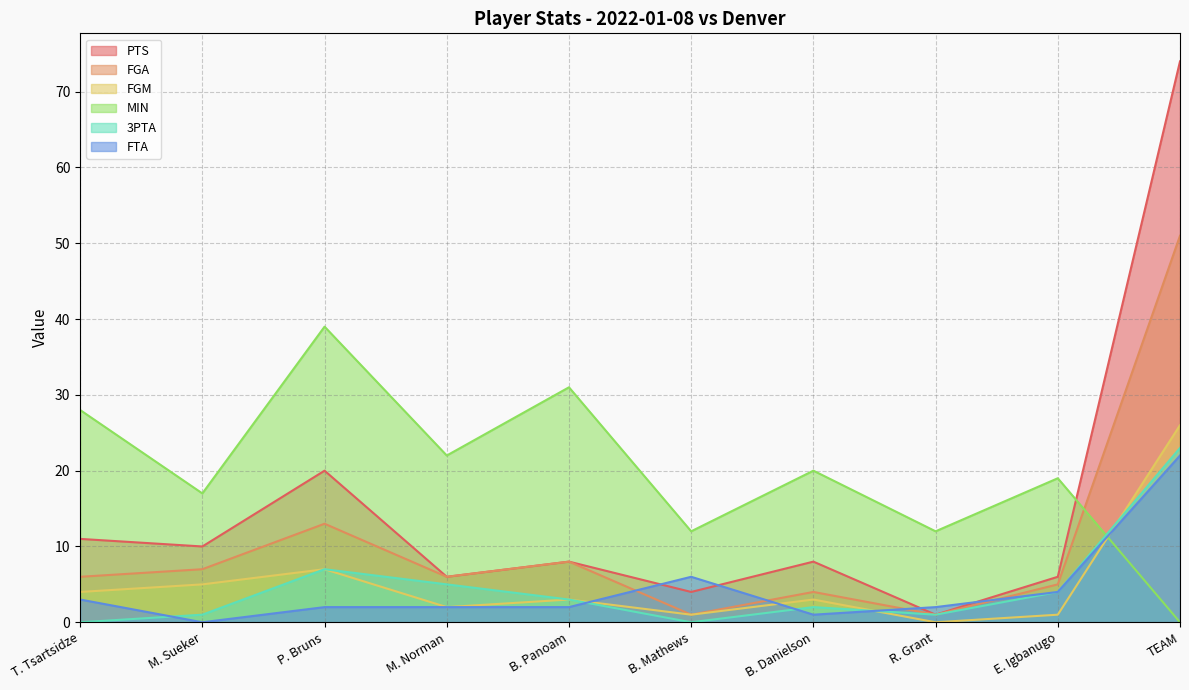

How many lines are shown in the chart?

6